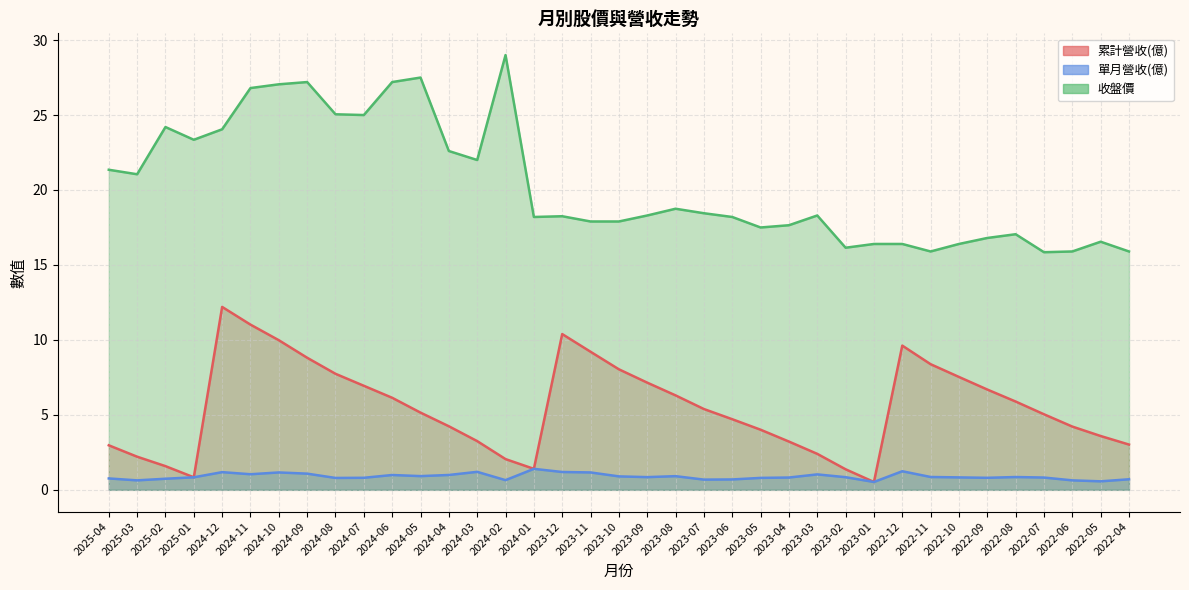

What position from the right is 2023-10?

19